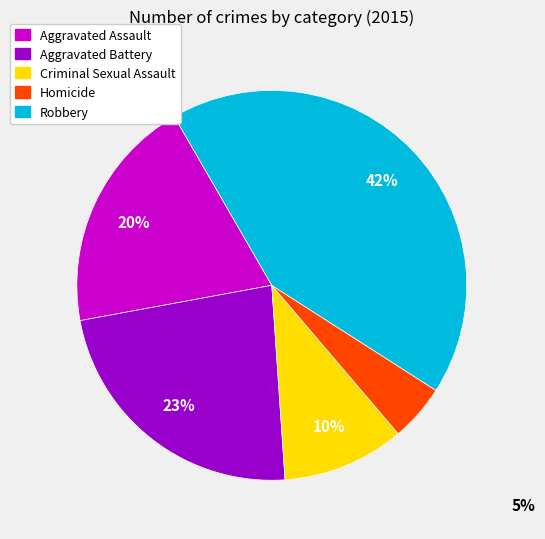

How many slices are in this pie chart?

5